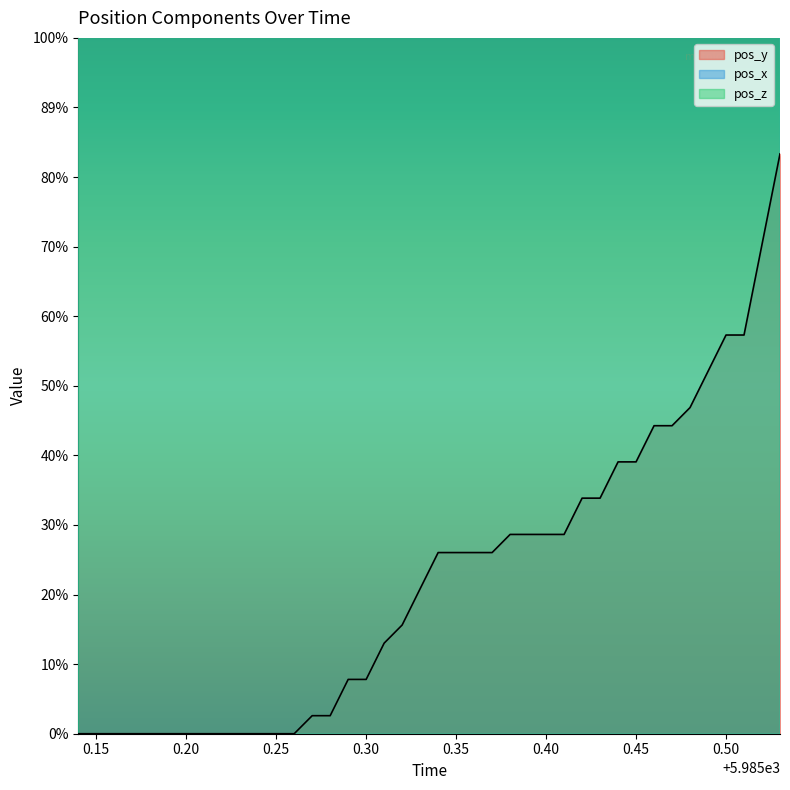

What is the lowest value of the pos_x series?

20.6